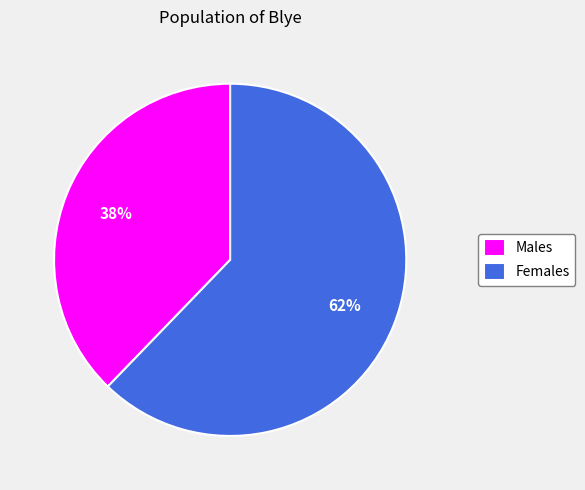

To the nearest percent, what is the difference between the largest and smallest slice percentages?

24%